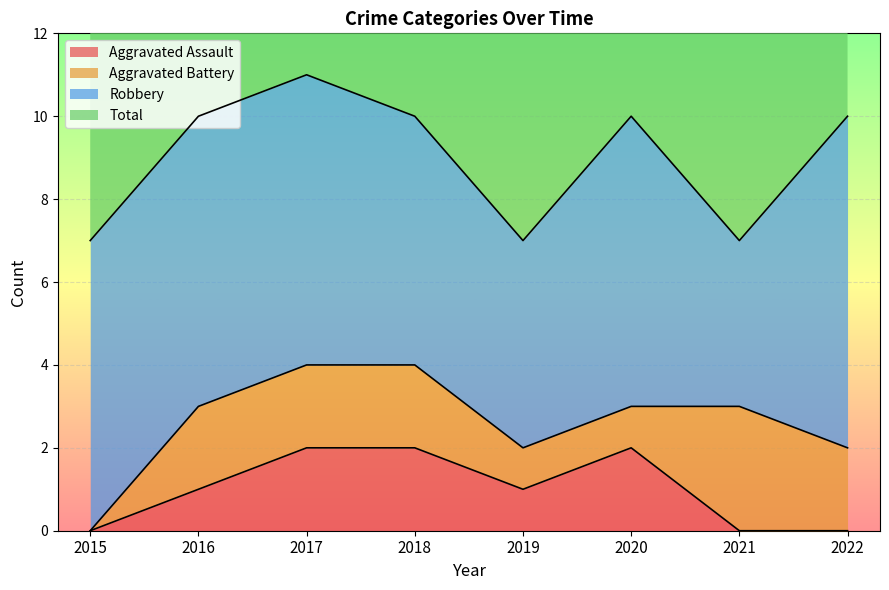

At how many categories does at least one series exceed 3?

8